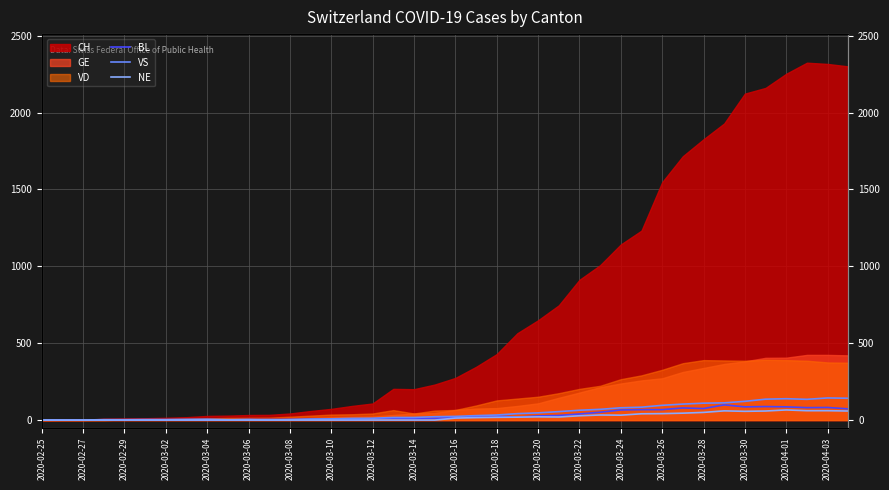

Between which two adjacent categories do BL and VS first intersect?

2020-03-14 and 2020-03-16